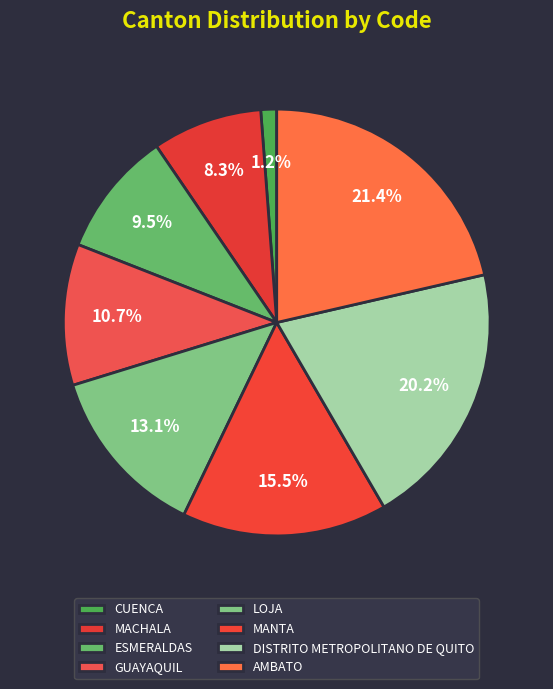

Is there any slice that represents more than half of the pie?

No